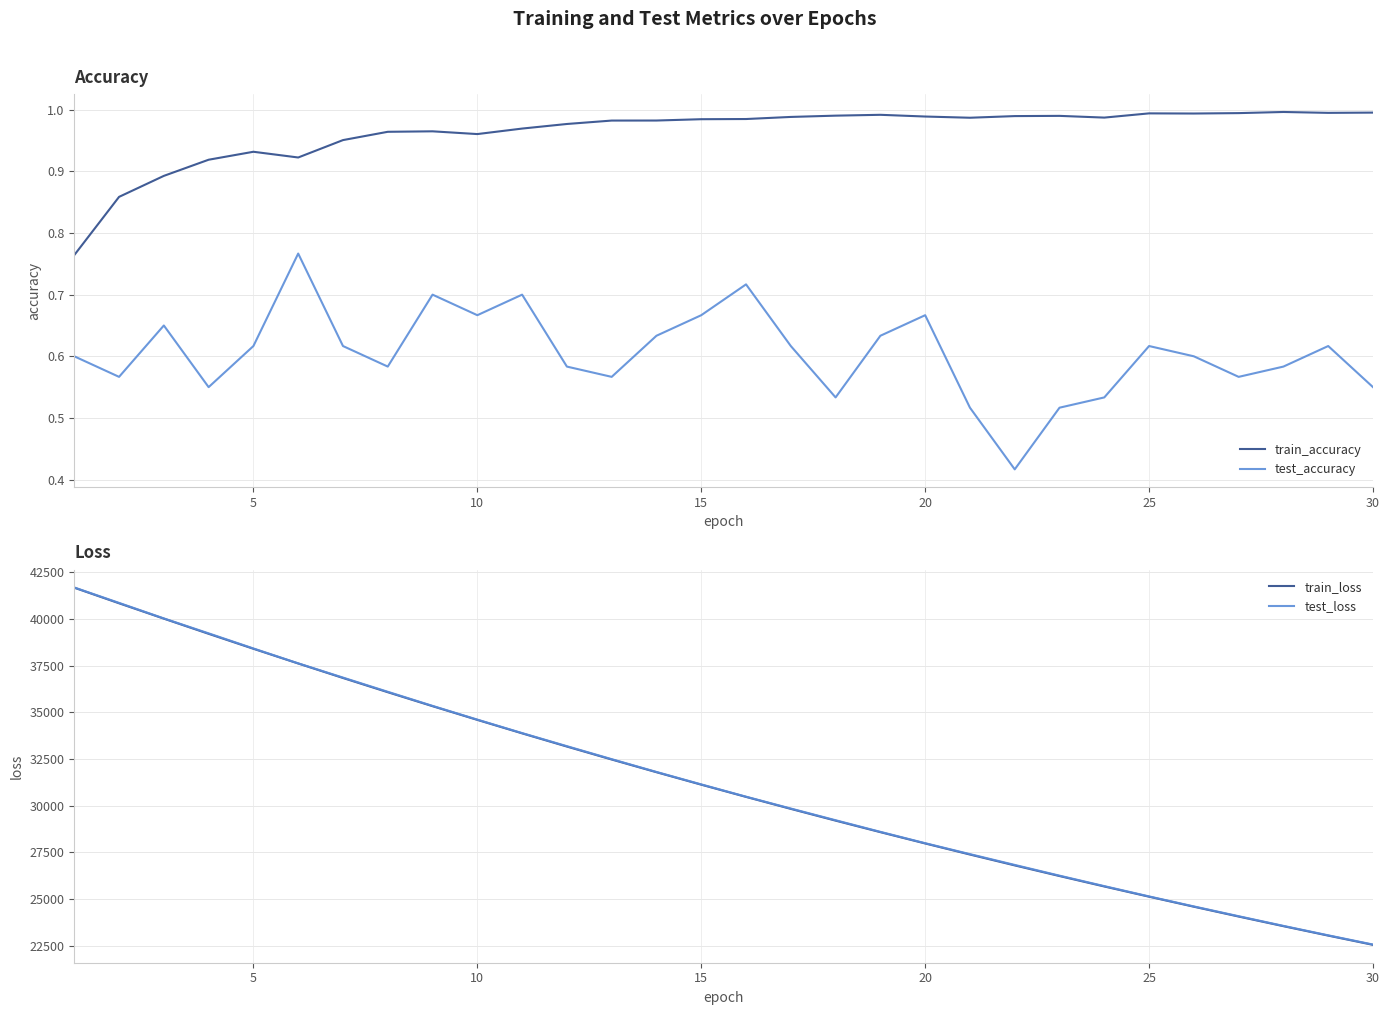

The value of test_loss at 30 is 37935.9. True or false?

False